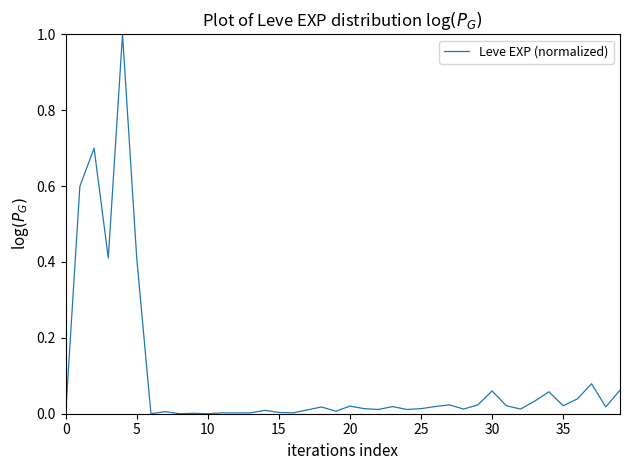

True or false: the data has more than 1 interior local peaks.

True